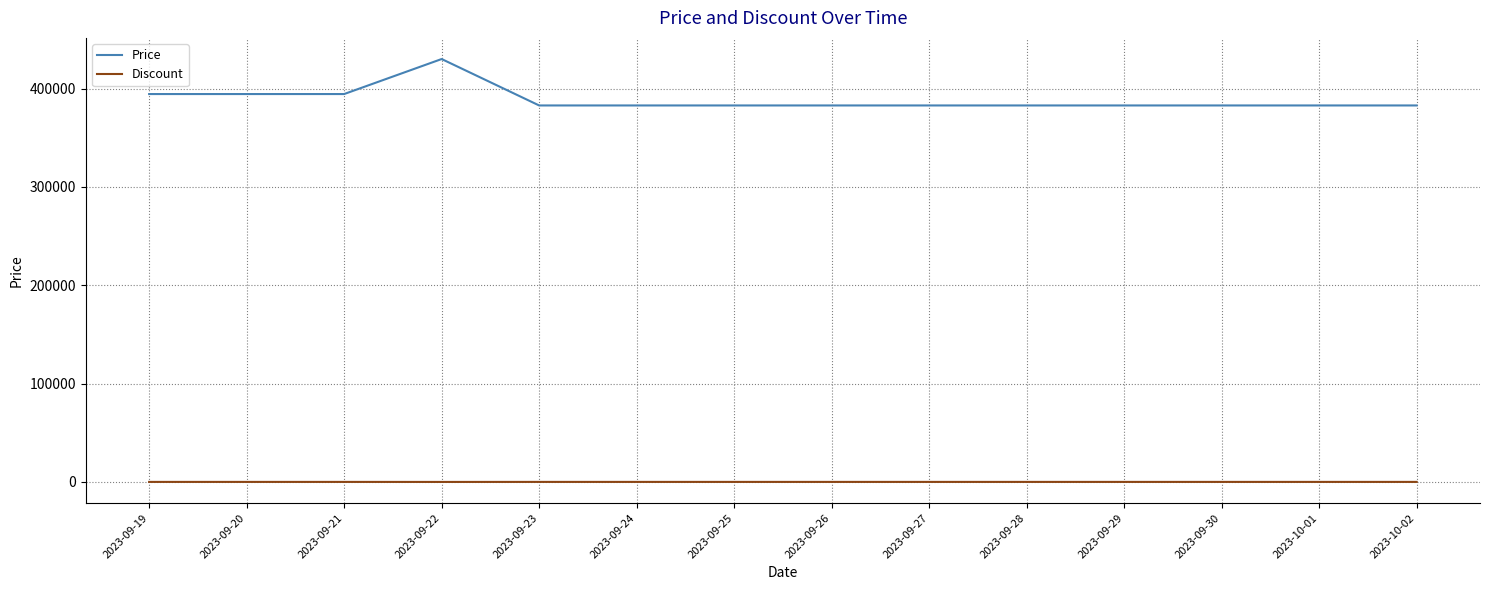

At how many categories does at least one series exceed 75002?

14